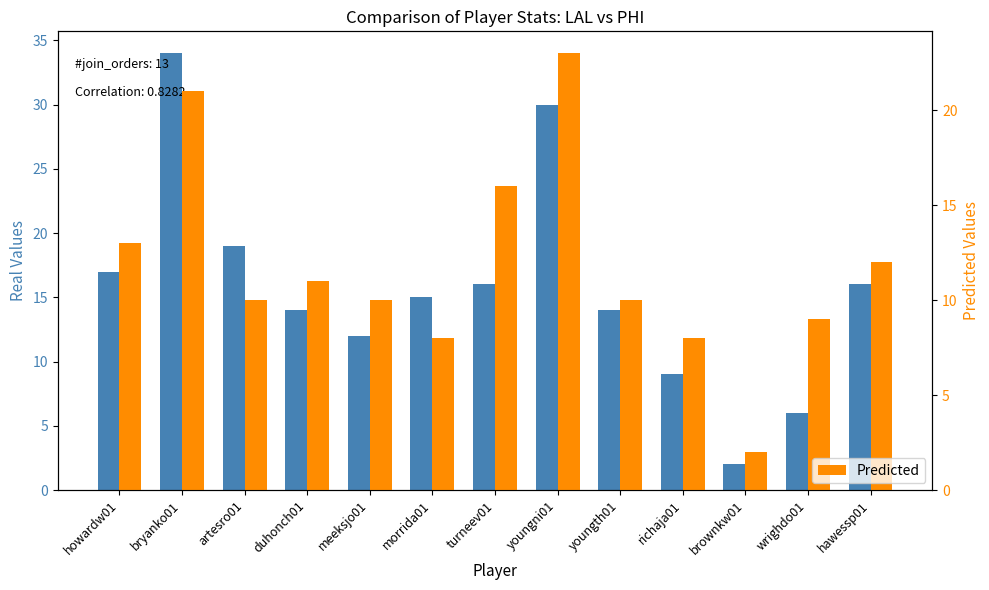

Where does the Real Values (PTS) series first go above 15?

howardw01